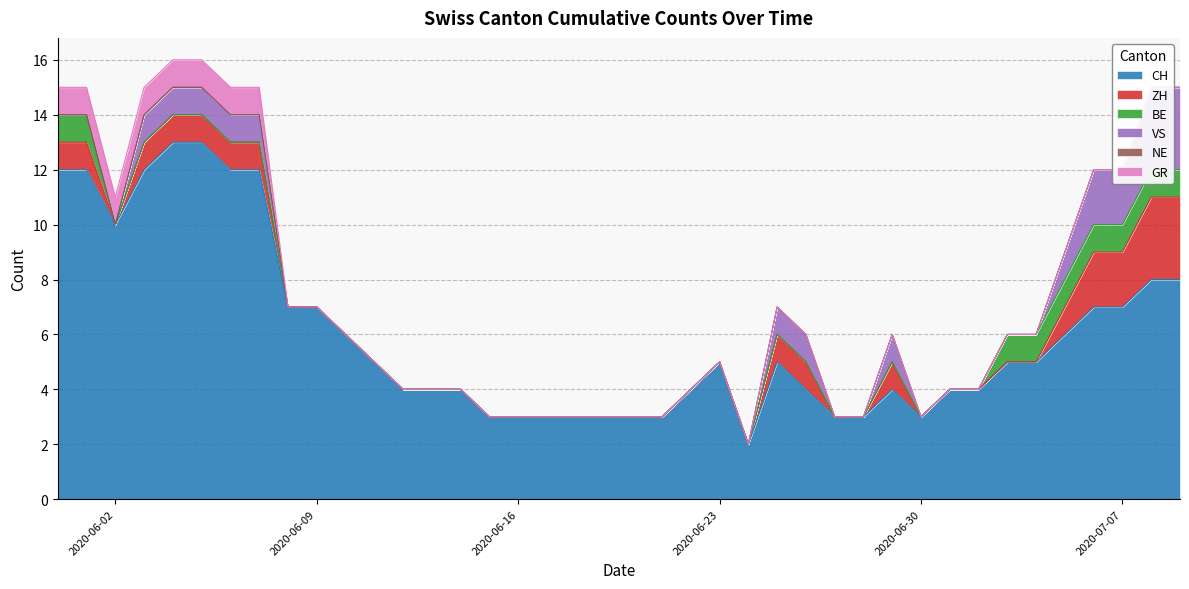

How many lines are shown in the chart?

6